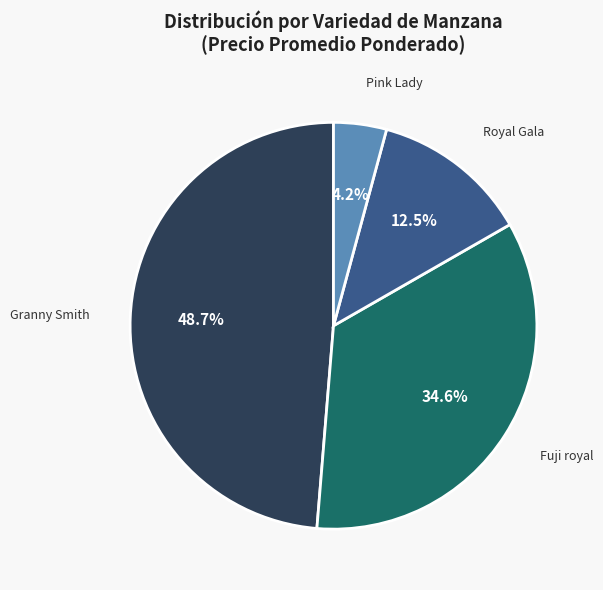

Does any single category account for the majority?

No